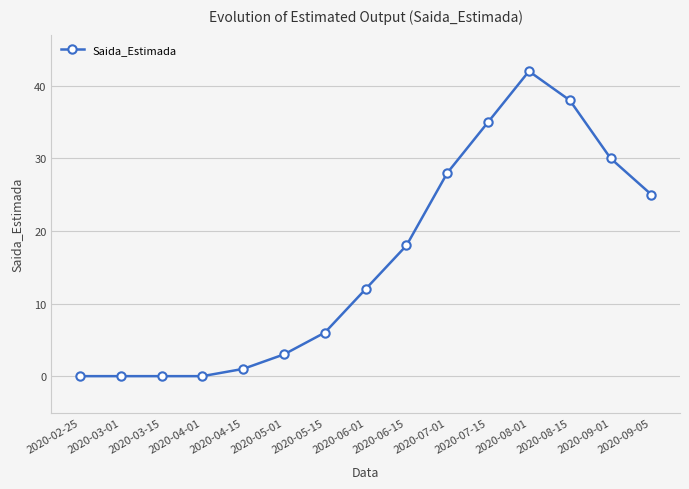

Reading right to left, list all the values displayed in this chart.

25	30	38	42	35	28	18	12	6	3	1	0	0	0	0